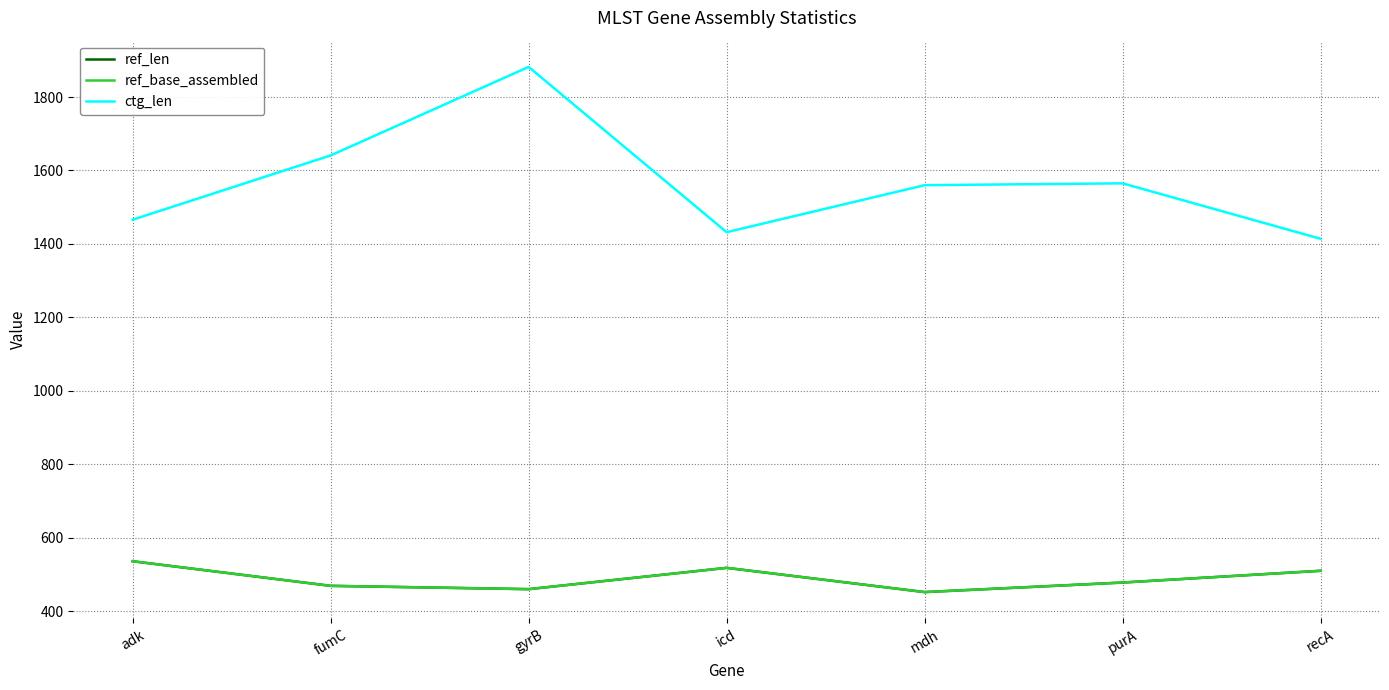

How many interior local valleys does the ref_len series have?

2